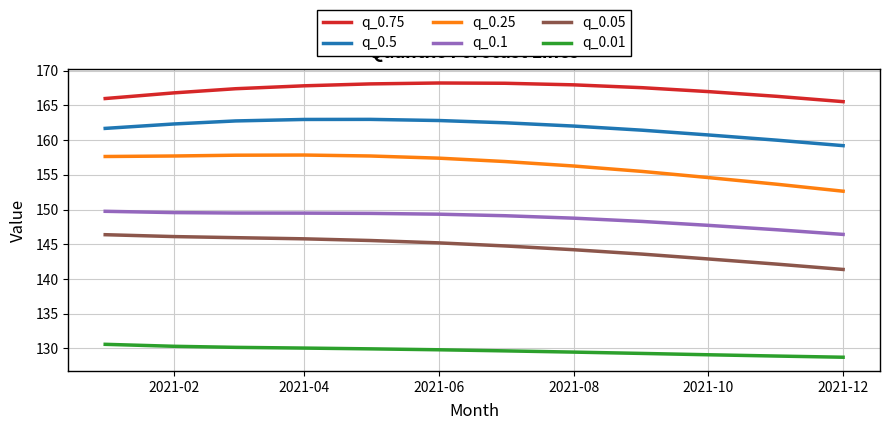

Which series has the largest range (max minus min)?

q_0.25